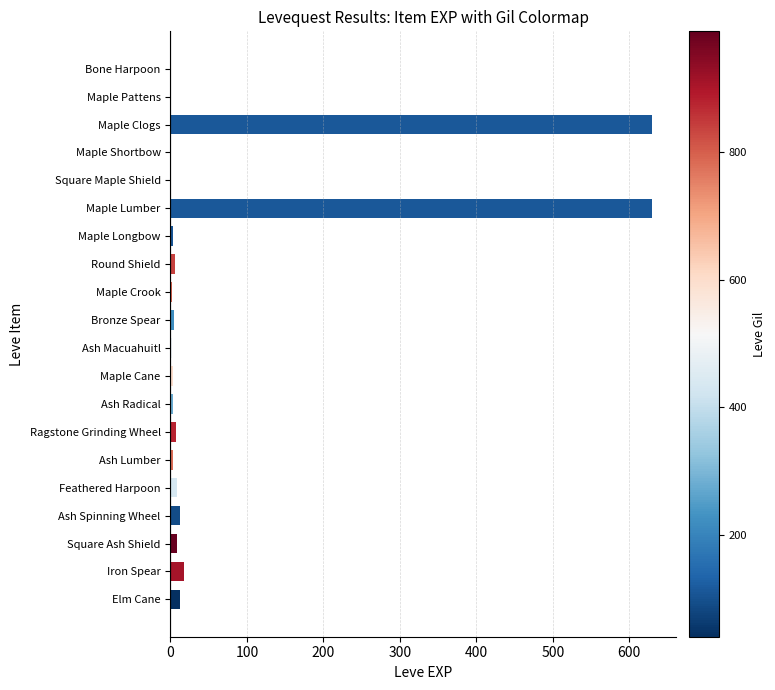

The value at Ash Spinning Wheel is 13. True or false?

True